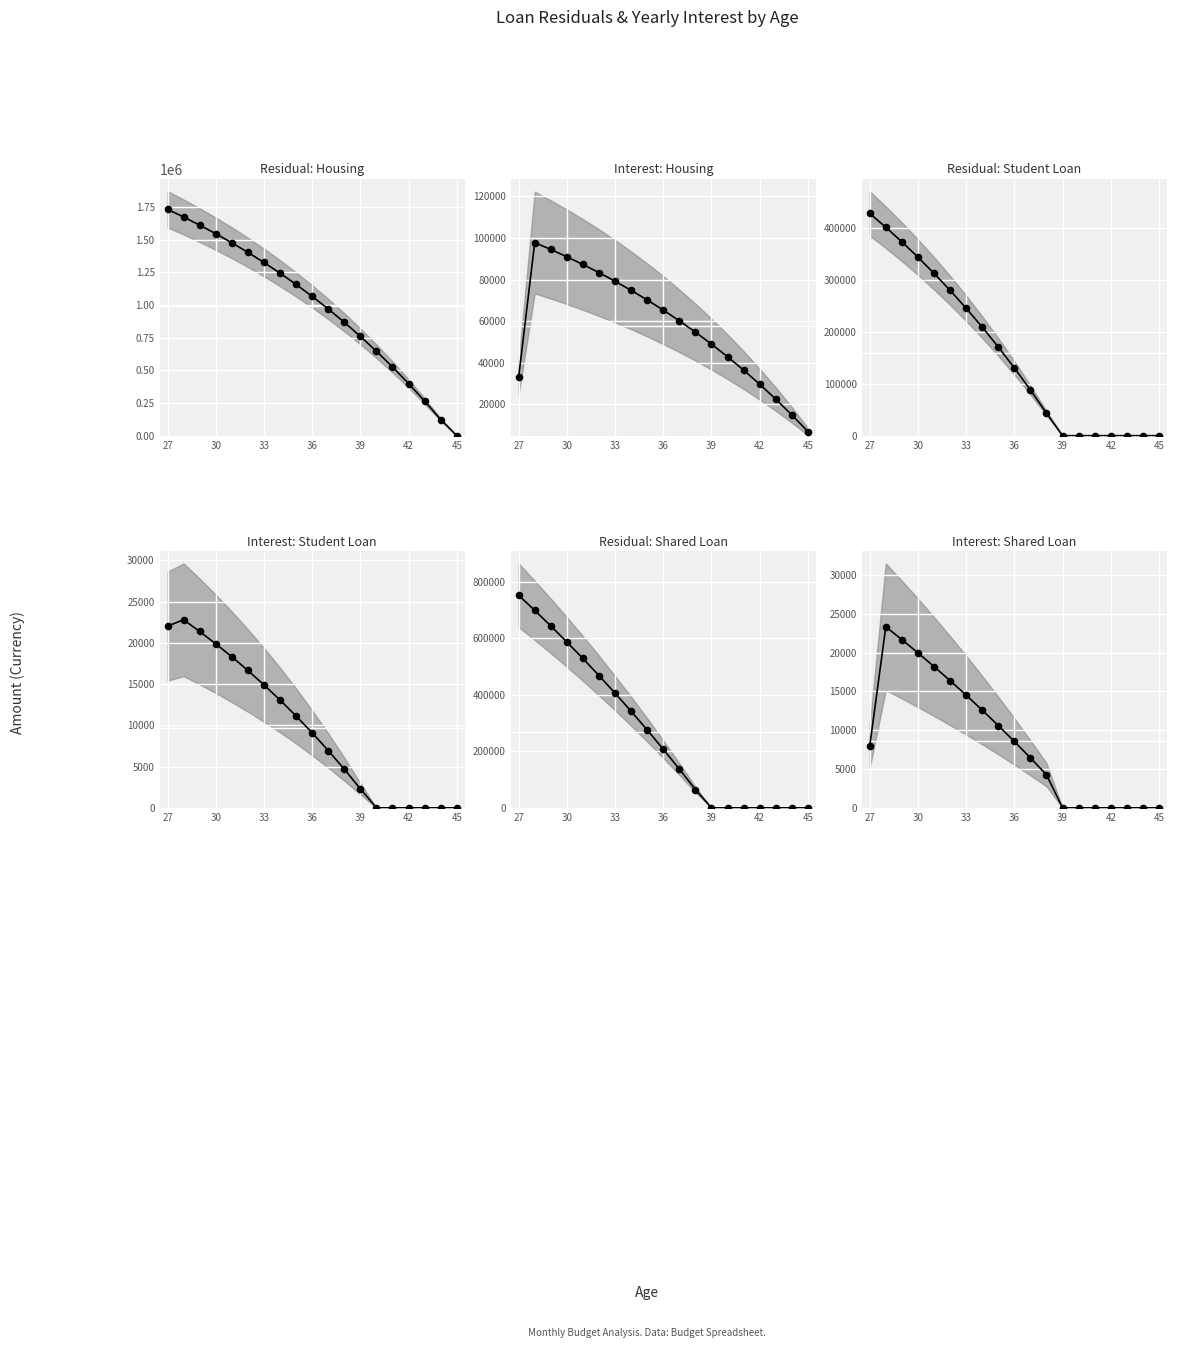

Which series contains the lowest Y value?

Residual: Housing